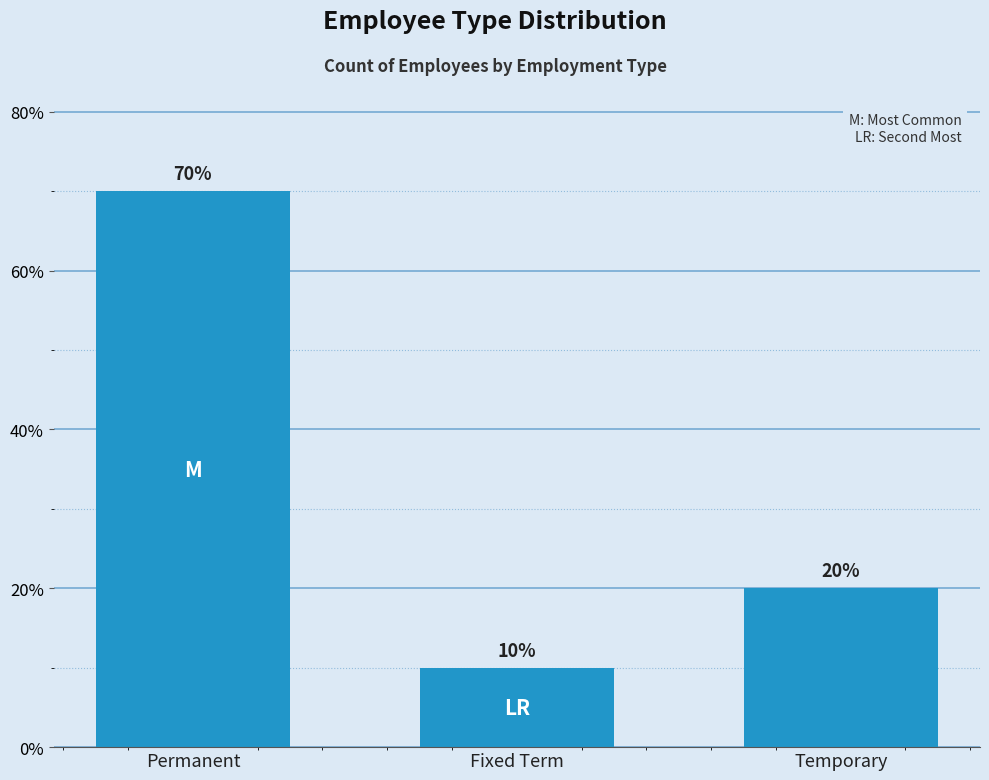

What is the change in value from Permanent to Fixed Term?

-60